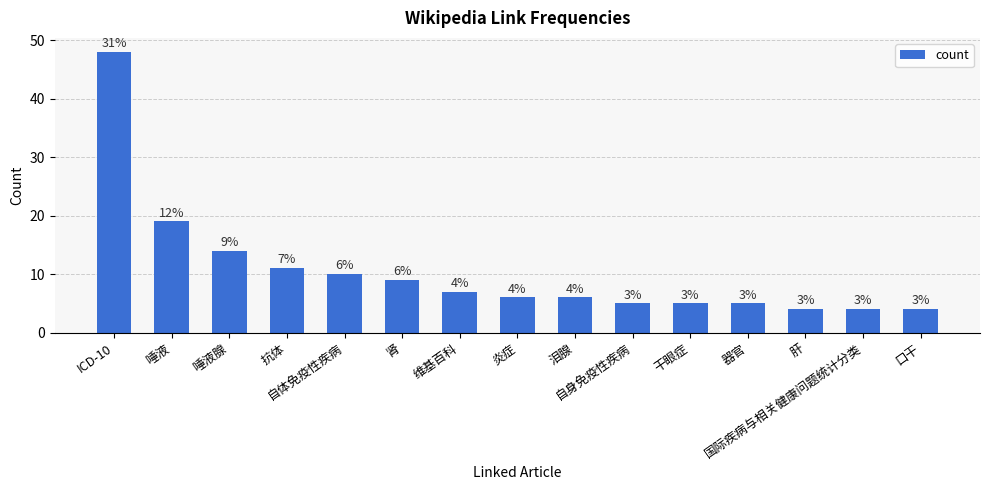

What value does the data have at 干眼症?

5